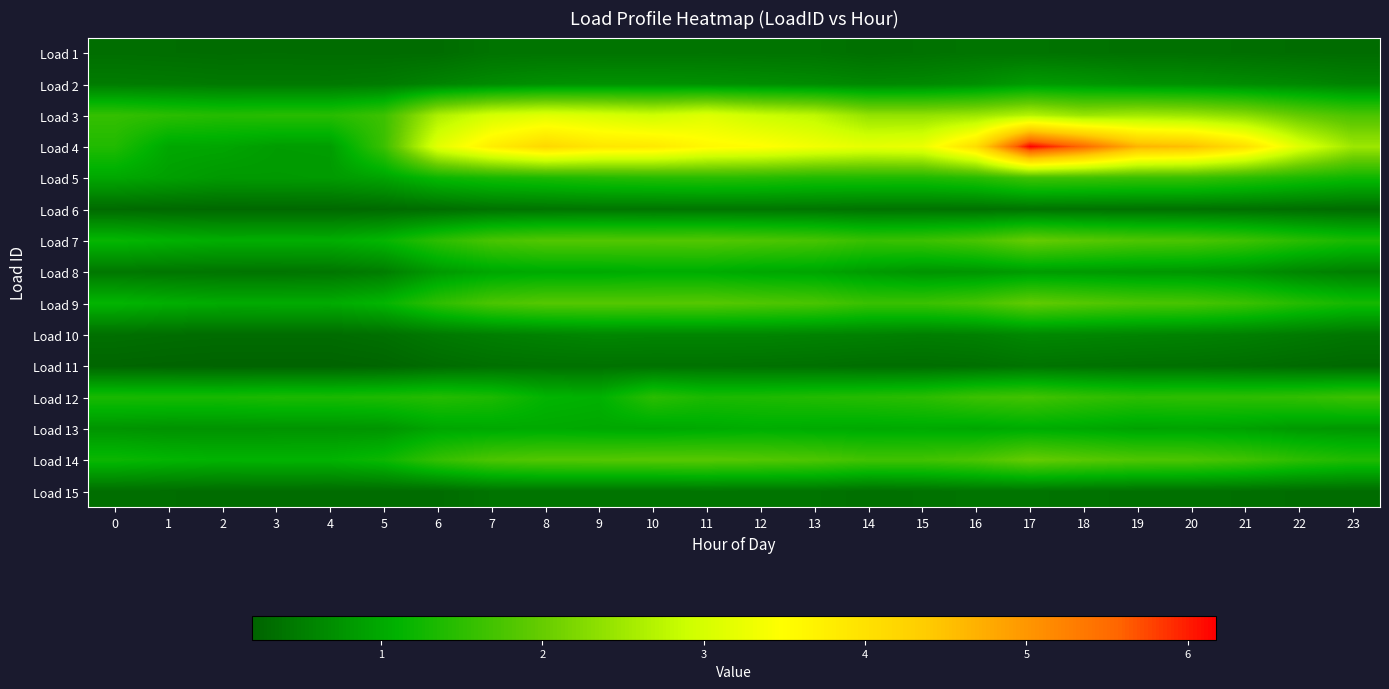

Which series has the widest spread of values?

Load 4